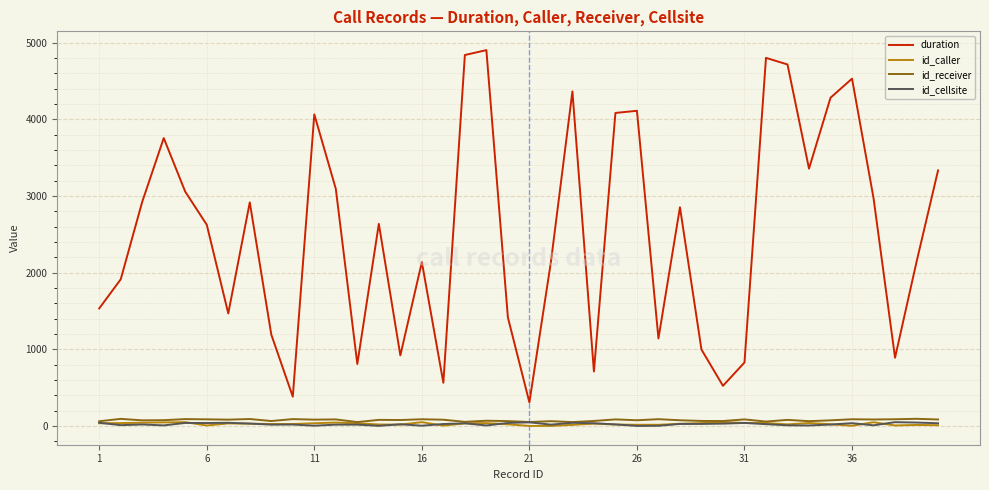

Which series has the widest spread of values?

duration